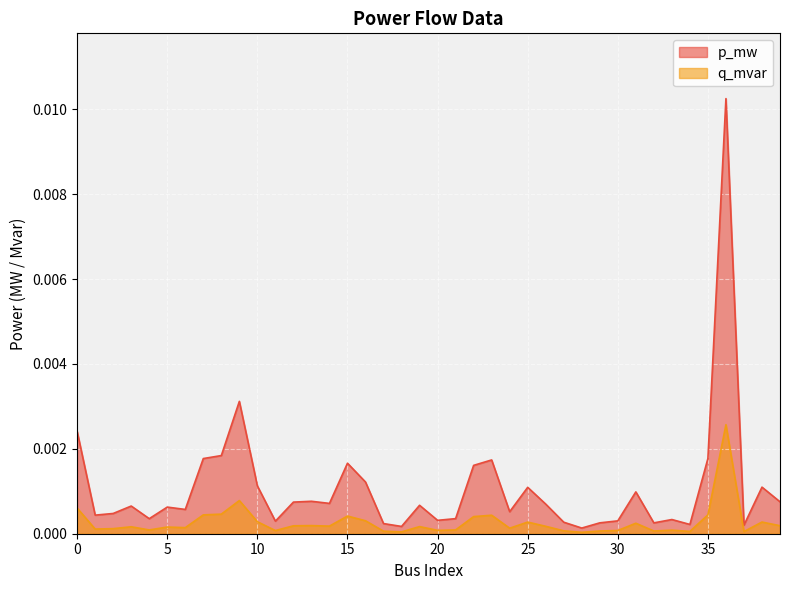

How many lines are shown in the chart?

2